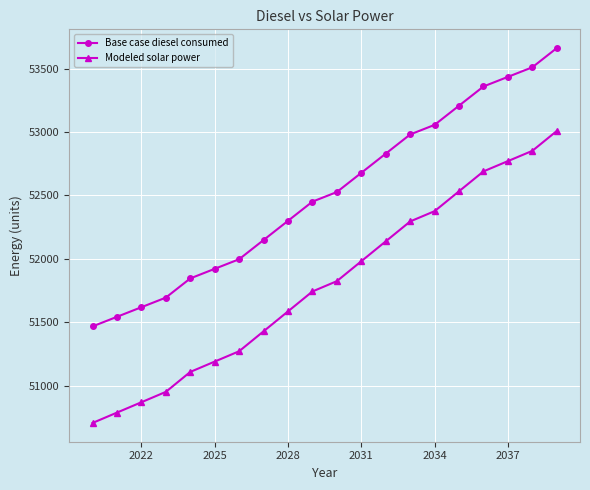

What is the value of the Modeled solar power point at the 1st from the left?

50705.1